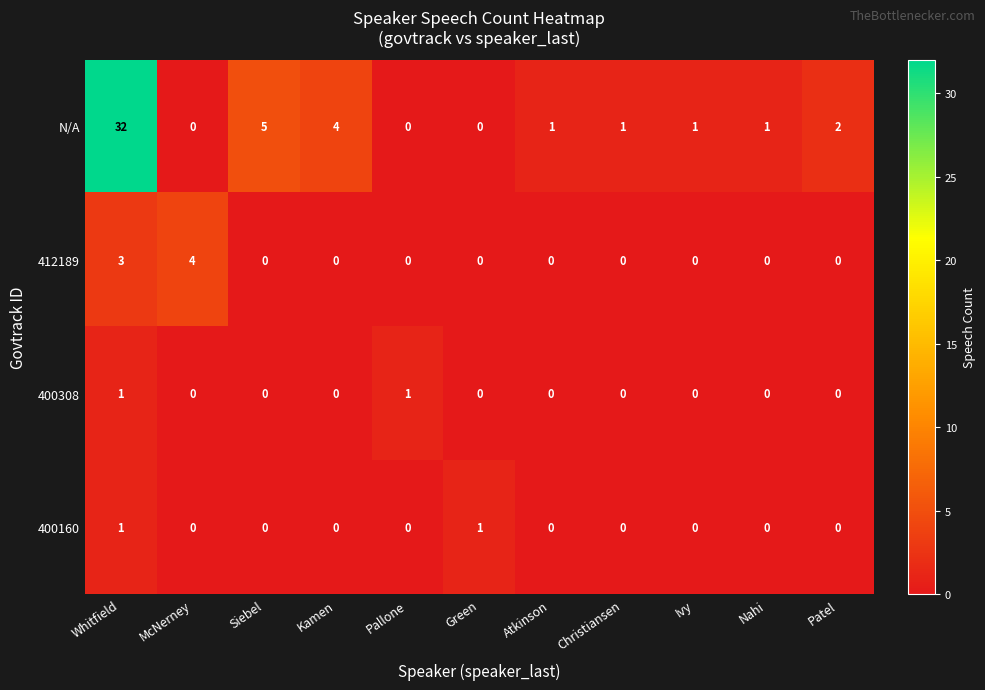

Count the number of data series in this chart.

4